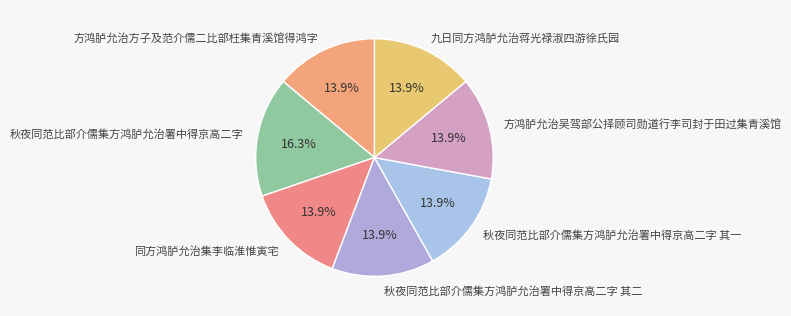

Between 秋夜同范比部介儒集方鸿胪允治署中得京高二字 and 同方鸿胪允治集李临淮惟寅宅, which is larger?

秋夜同范比部介儒集方鸿胪允治署中得京高二字